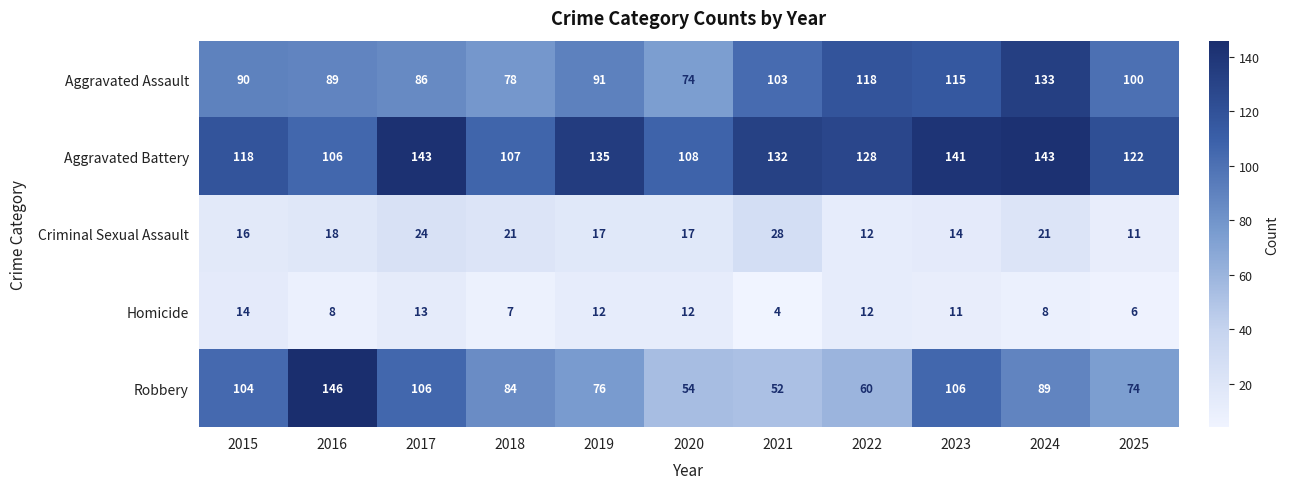

Is it true that Aggravated Battery equals 189 at 2018?

False